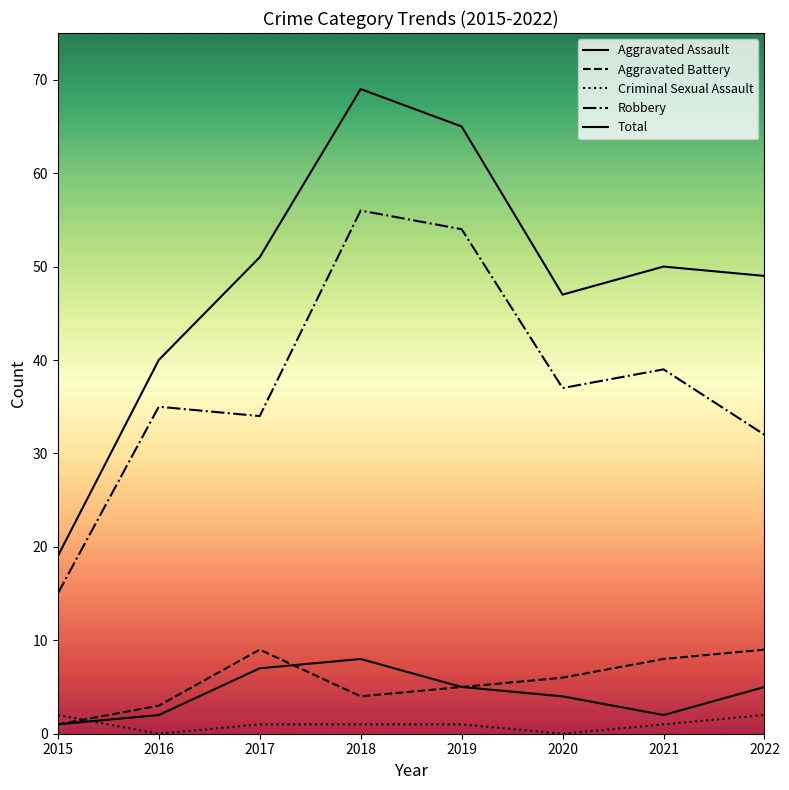

Which series has the largest range (max minus min)?

Total